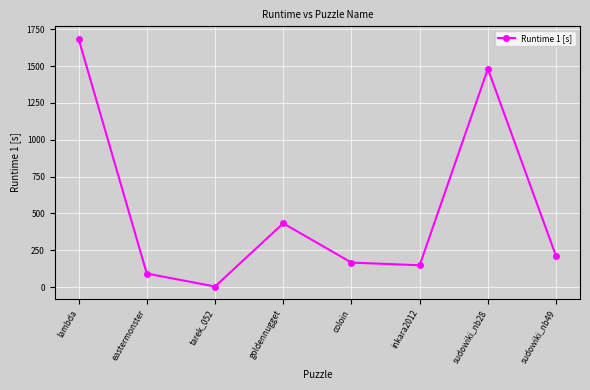

Reading left to right, list all the values displayed in this chart.

1685.4	92.1	4.0	432.6	166.4	148.2	1481.1	209.2